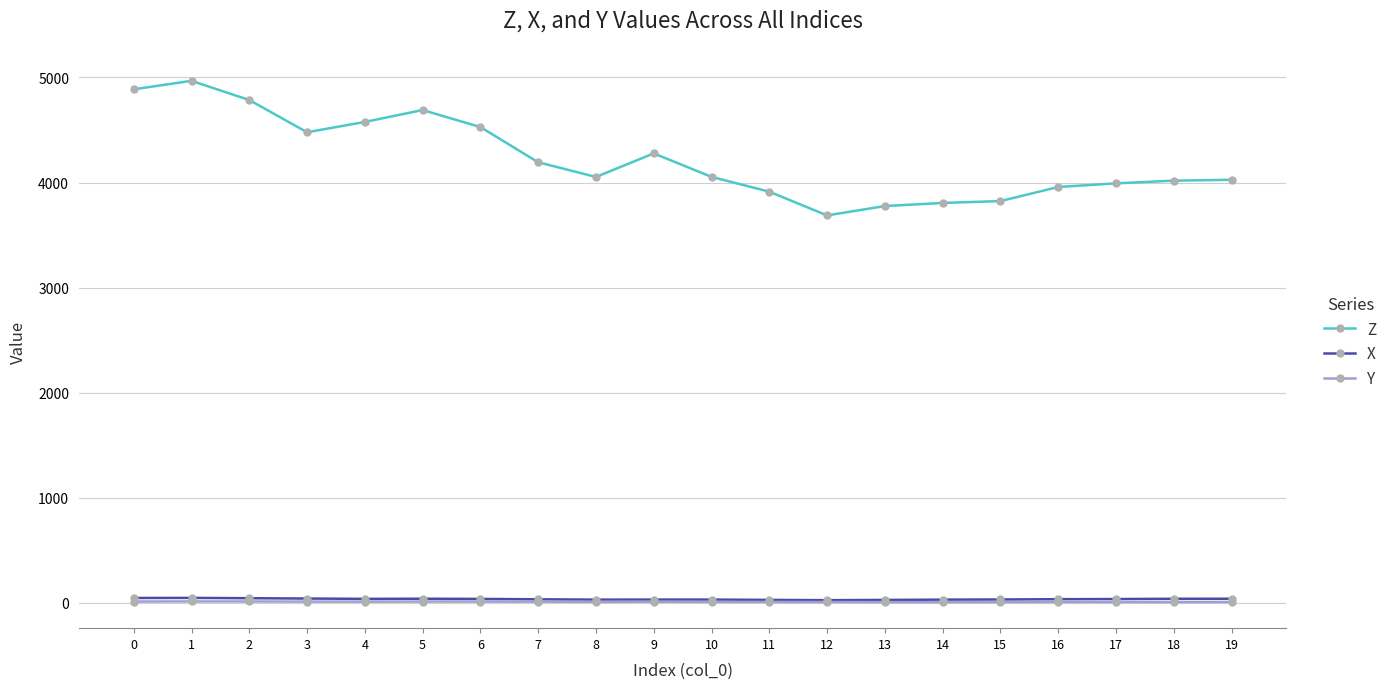

How many lines are shown in the chart?

3